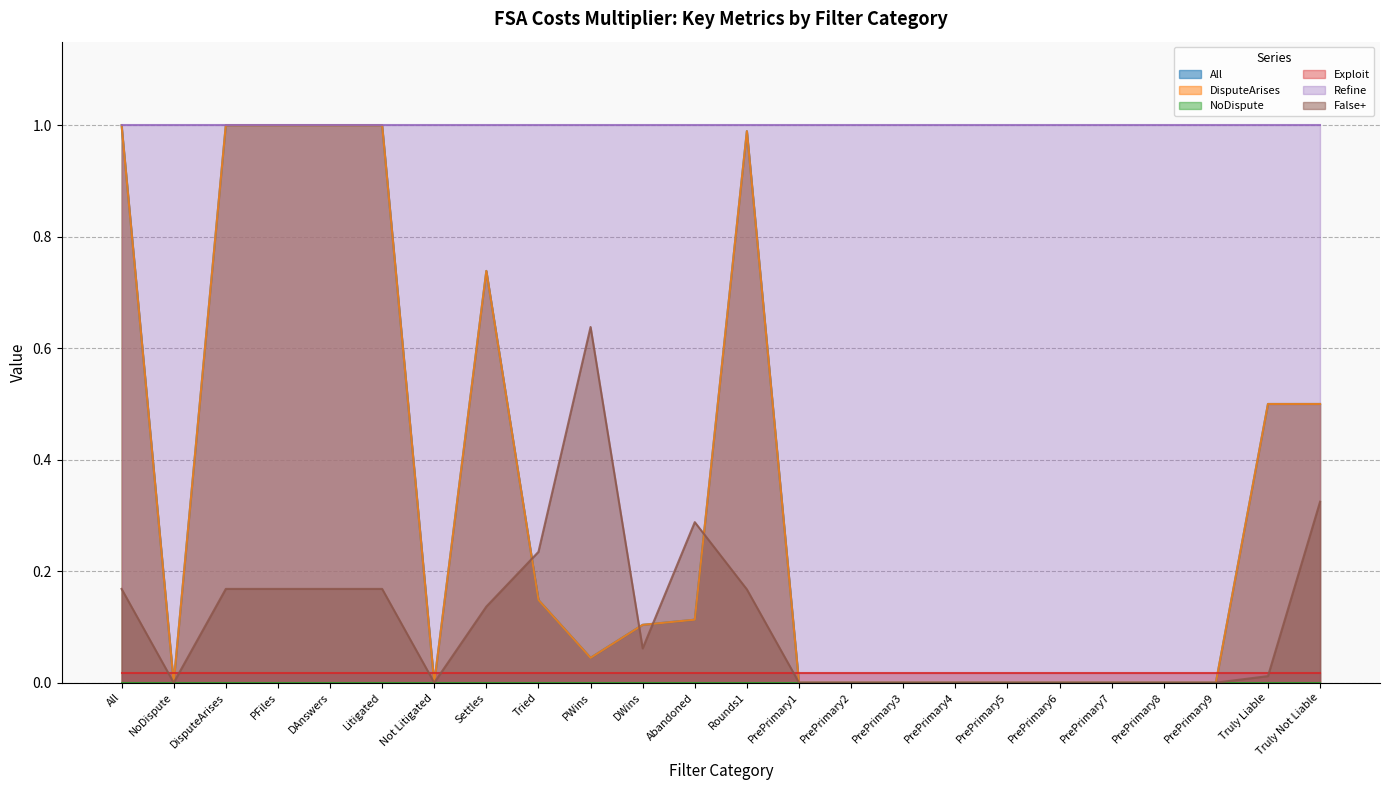

How many interior local valleys does the DisputeArises series have?

3